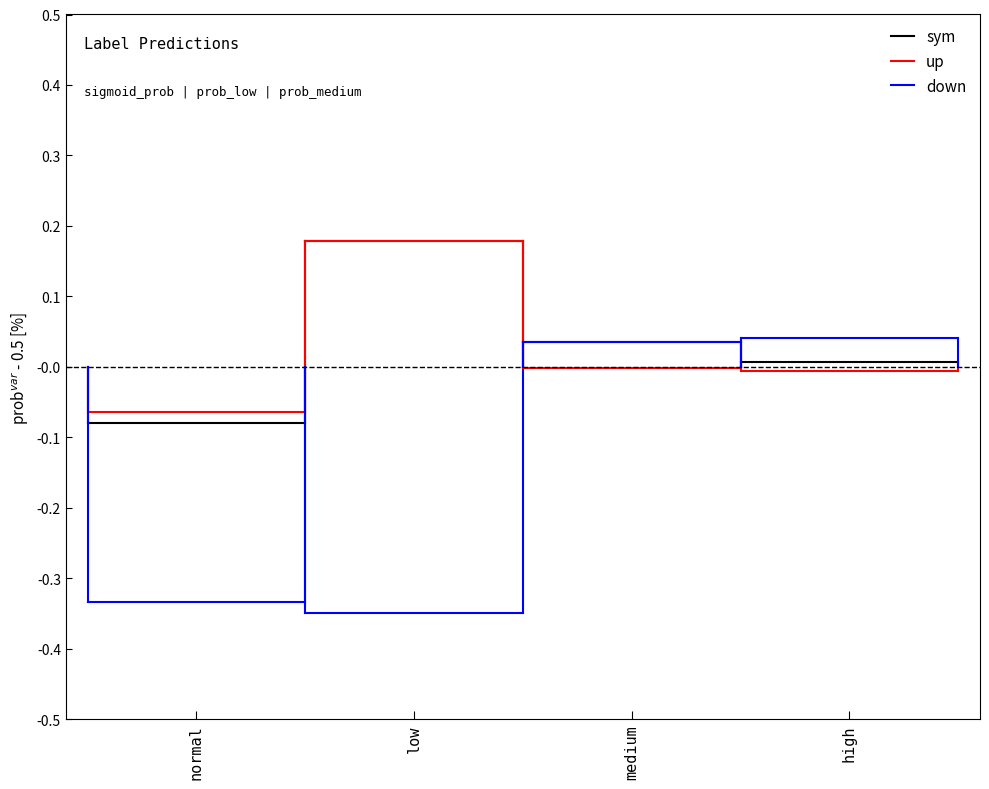

At which label does up reach its minimum?

normal